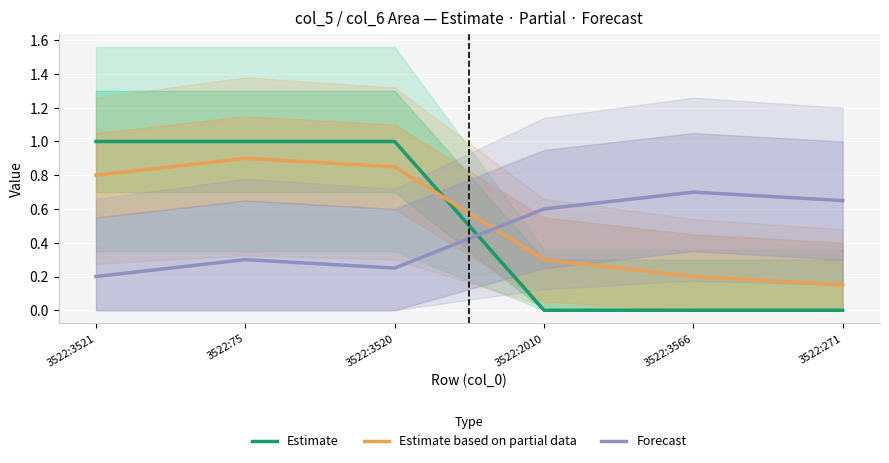

How many lines are shown in the chart?

3